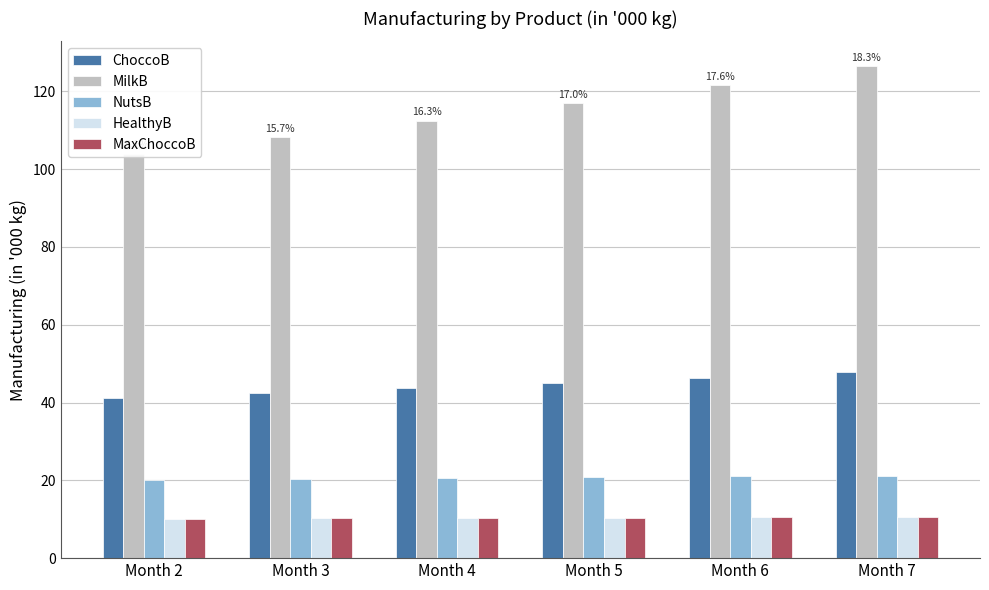

Where does the MilkB series first go above 116?

Month 5